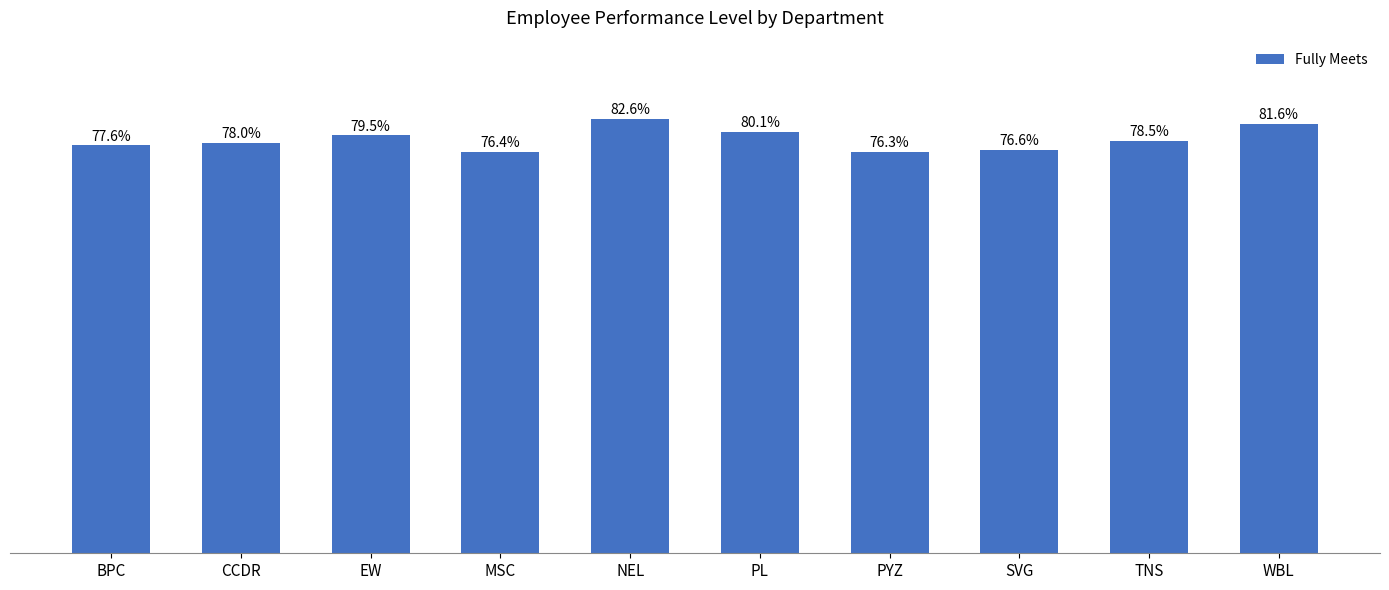

Which category has the highest value across all series?

NEL